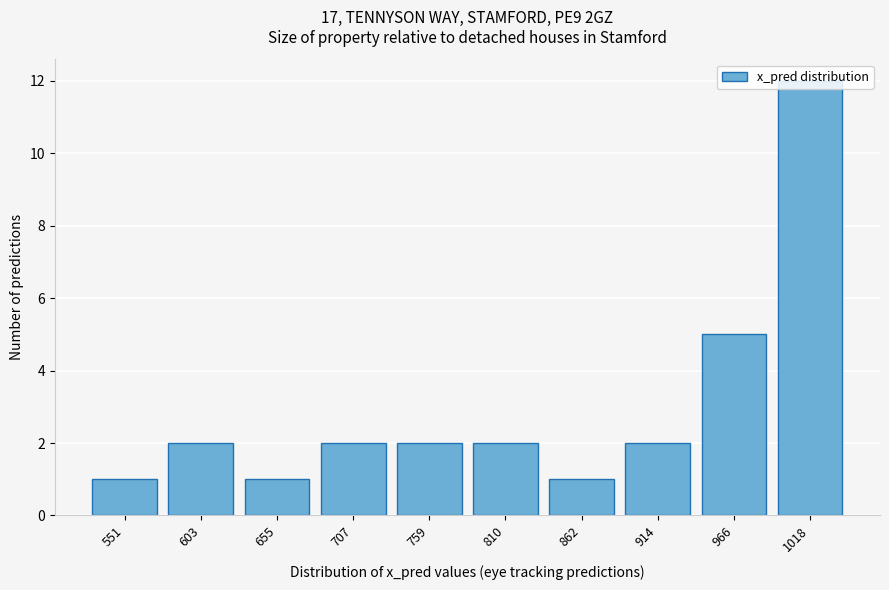

Which label corresponds to the largest value in the chart?

1018